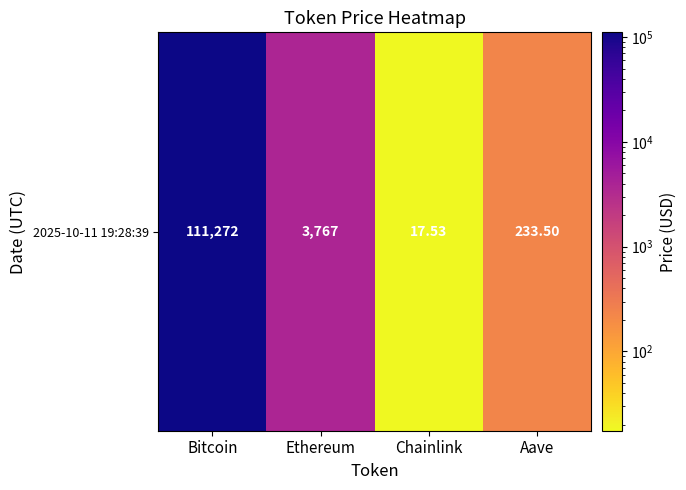

What is the average value?

28822.5